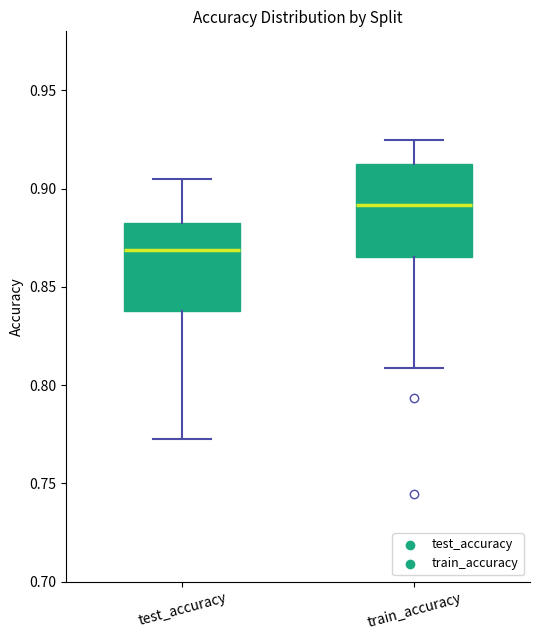

Reading left to right, transcribe this box plot: for each box, give where its median line is, the range the box spans, and where its two whiskers end, as read against the y-axis. The values are not printed on the chart, so give them approximately, as read against the axis.

test_accuracy: median 0.870, box 0.840 to 0.880, whiskers 0.770 to 0.905
train_accuracy: median 0.890, box 0.865 to 0.910, whiskers 0.810 to 0.925